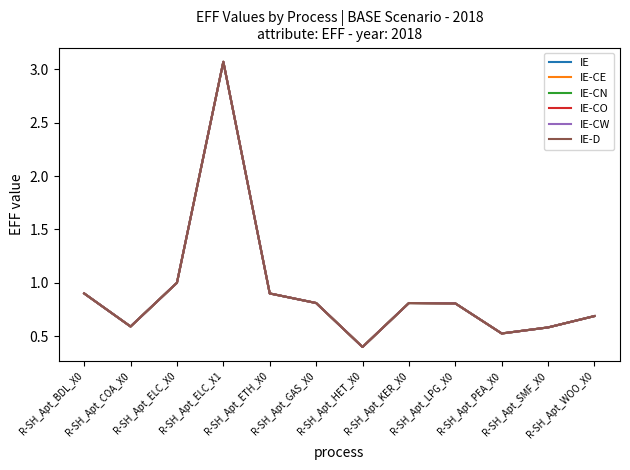

Is this an area chart (filled region under the line)?

No